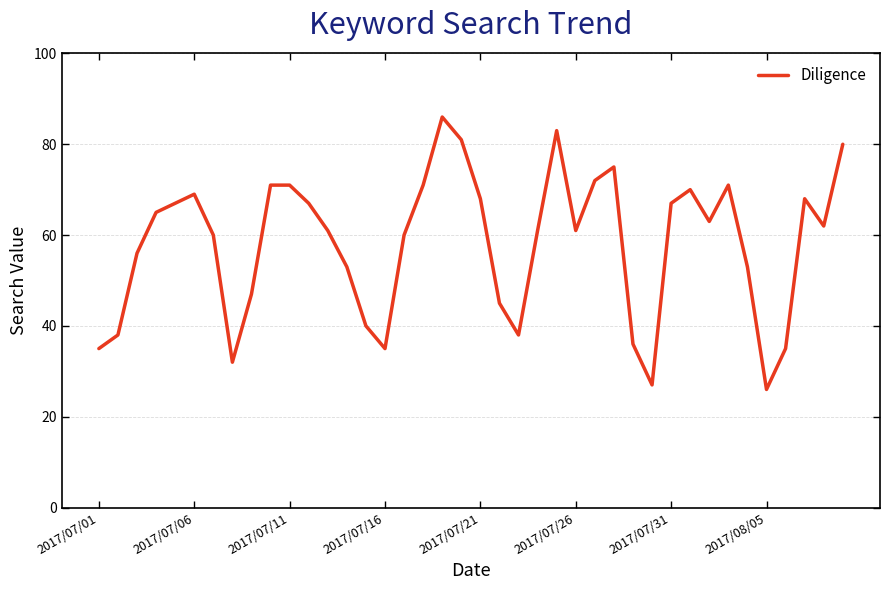

Does the chart have visible grid lines?

Yes